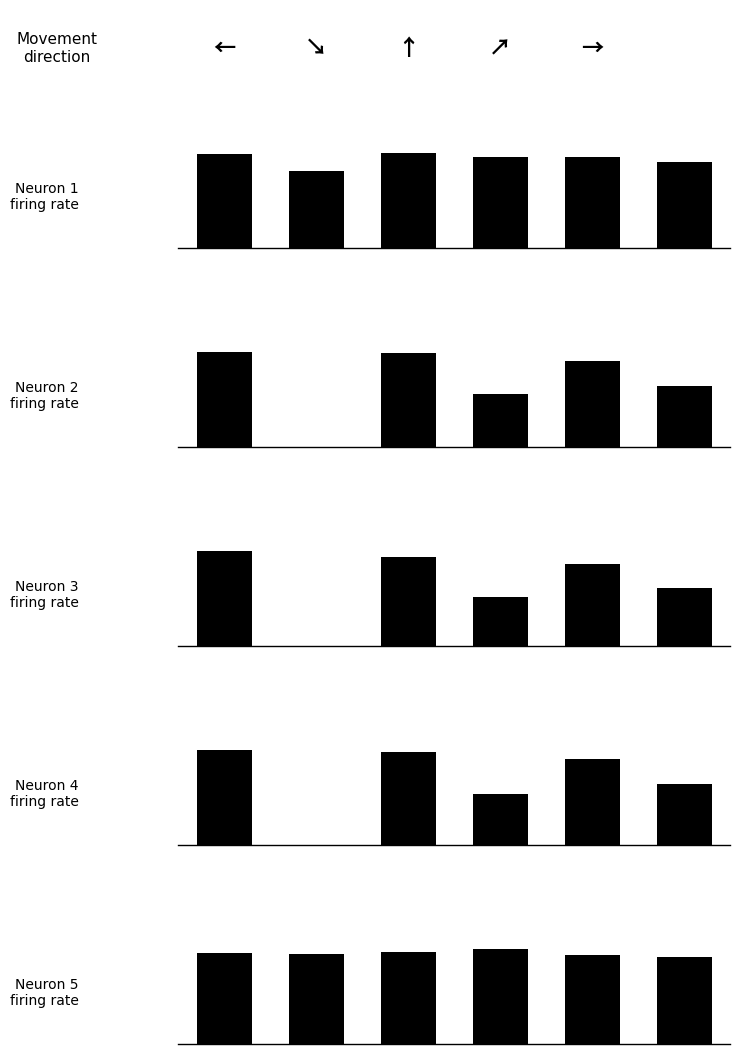

Does the chart contain stacked bars?

No